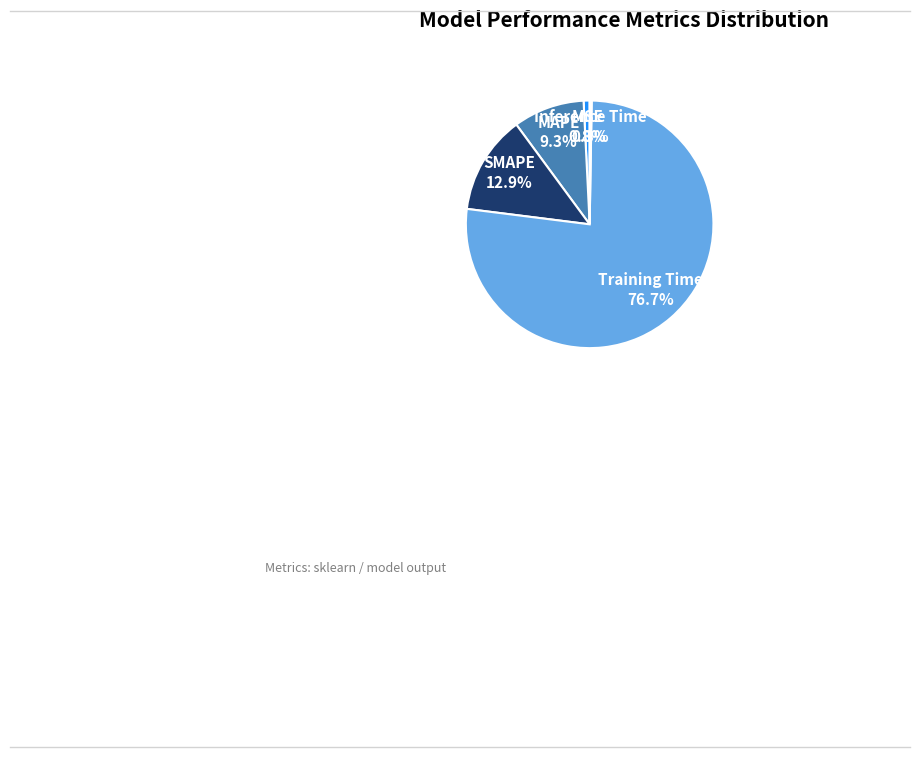

Which category has the biggest portion of the pie?

Training Time